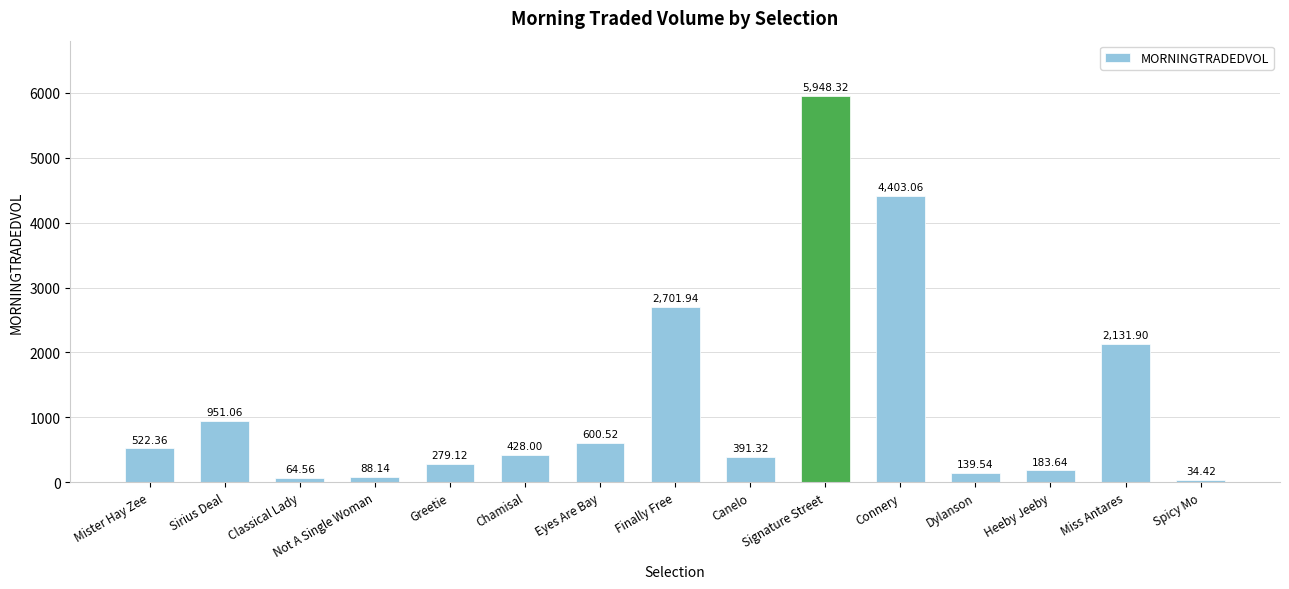

List the labels in order of value, largest first.

Signature Street, Connery, Finally Free, Miss Antares, Sirius Deal, Eyes Are Bay, Mister Hay Zee, Chamisal, Canelo, Greetie, Heeby Jeeby, Dylanson, Not A Single Woman, Classical Lady, Spicy Mo